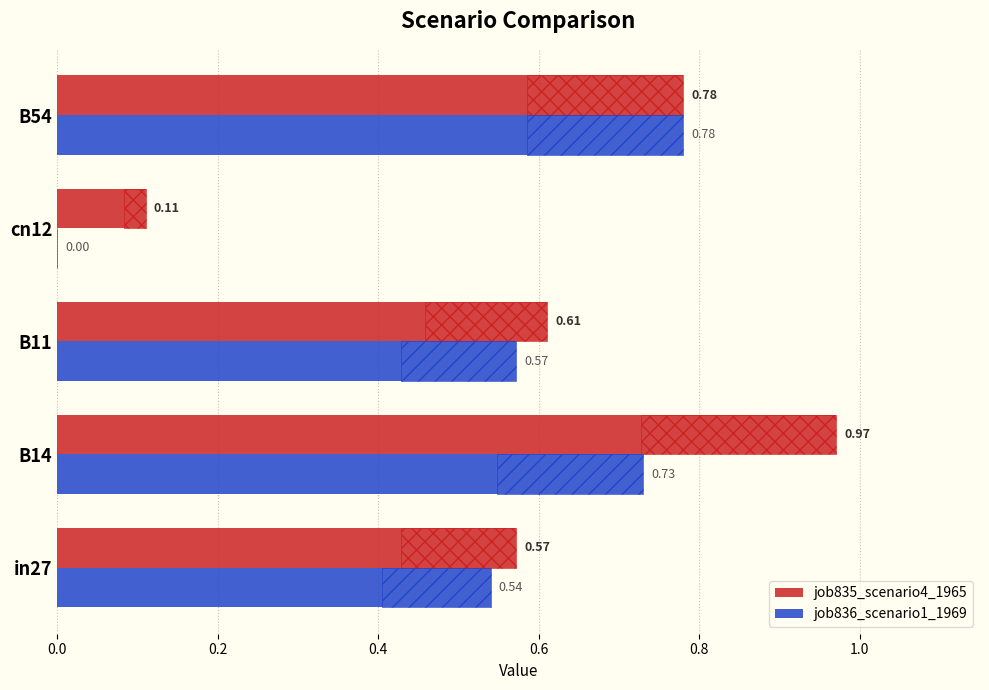

Which series has the largest total across all categories?

job835_scenario4_1965